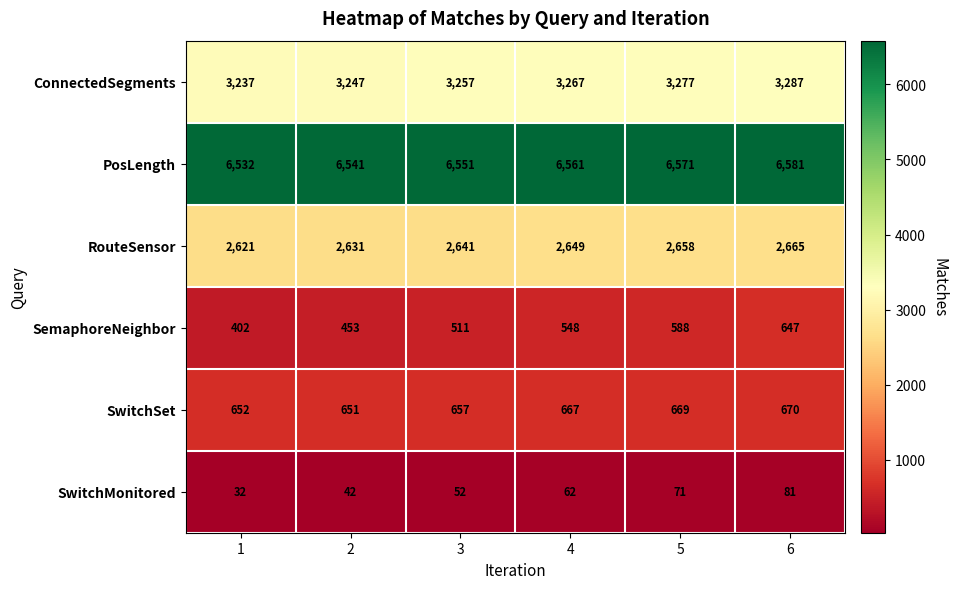

What is the sum of all SwitchMonitored values?

340